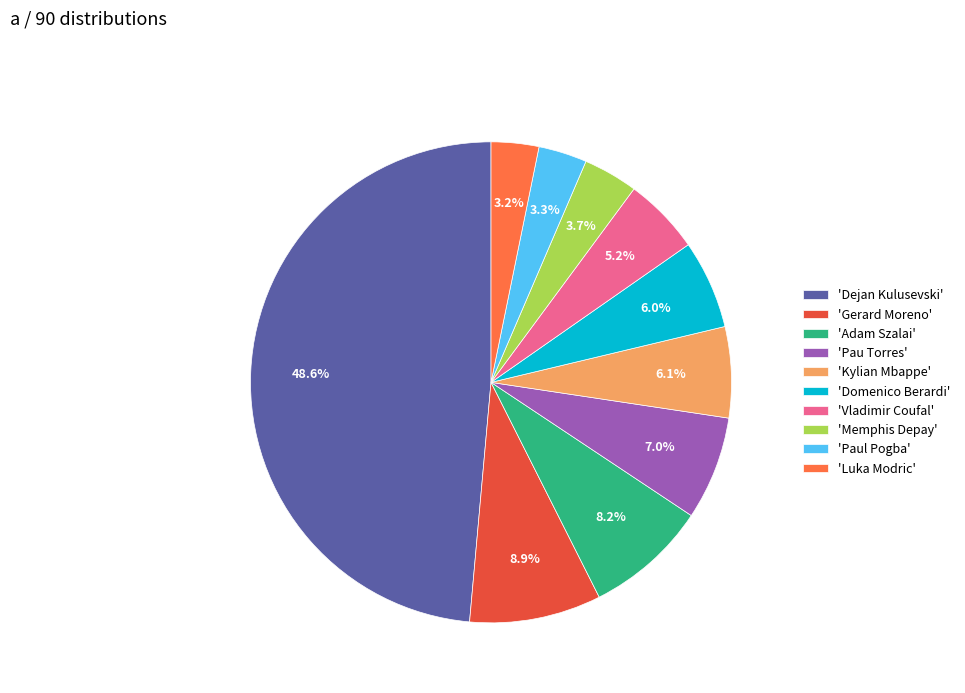

Is there any slice that represents more than half of the pie?

No